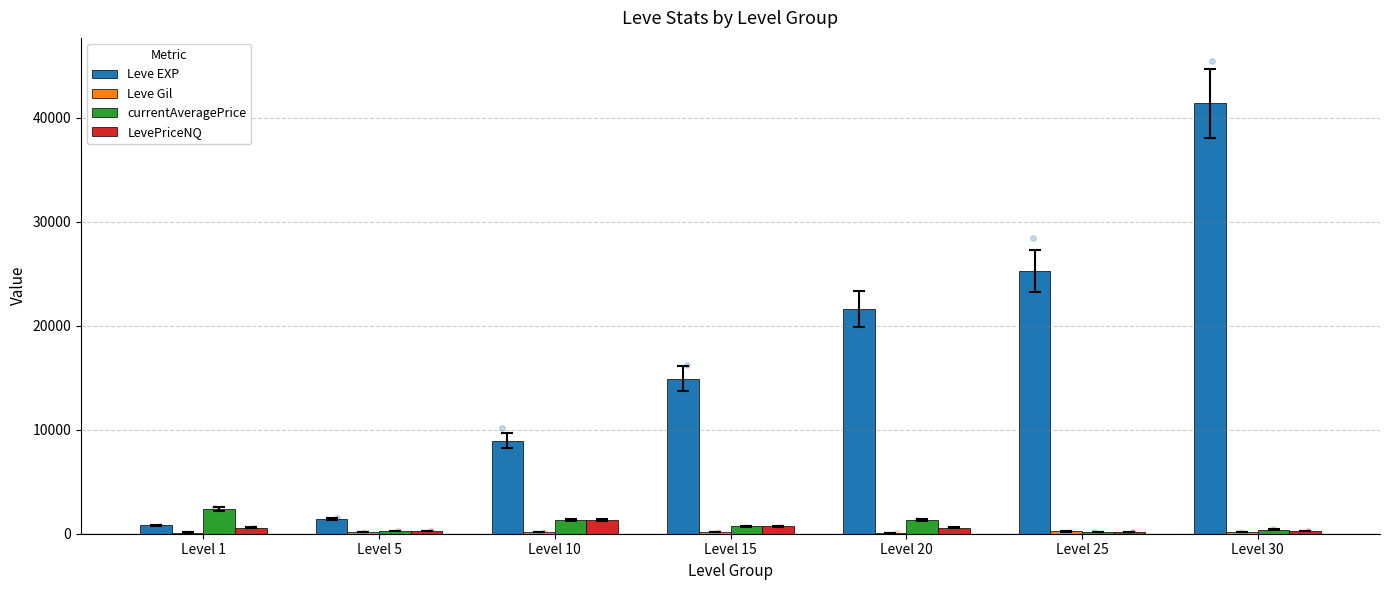

What is the total value across all series at Level 5?

2026.9